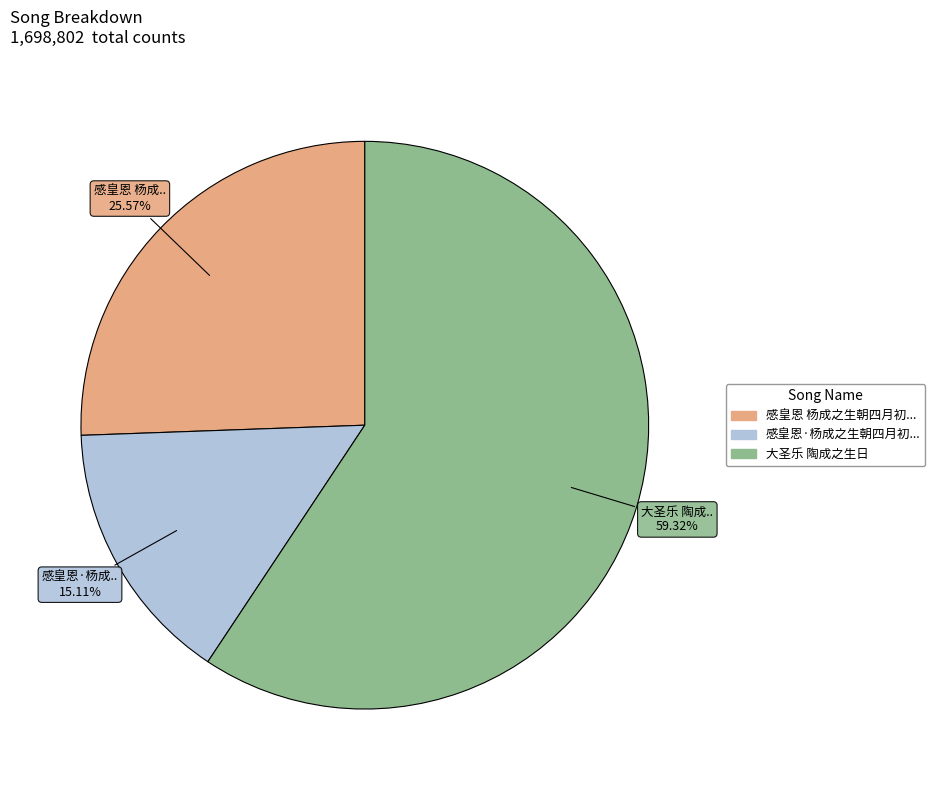

Is there any slice that represents more than half of the pie?

Yes